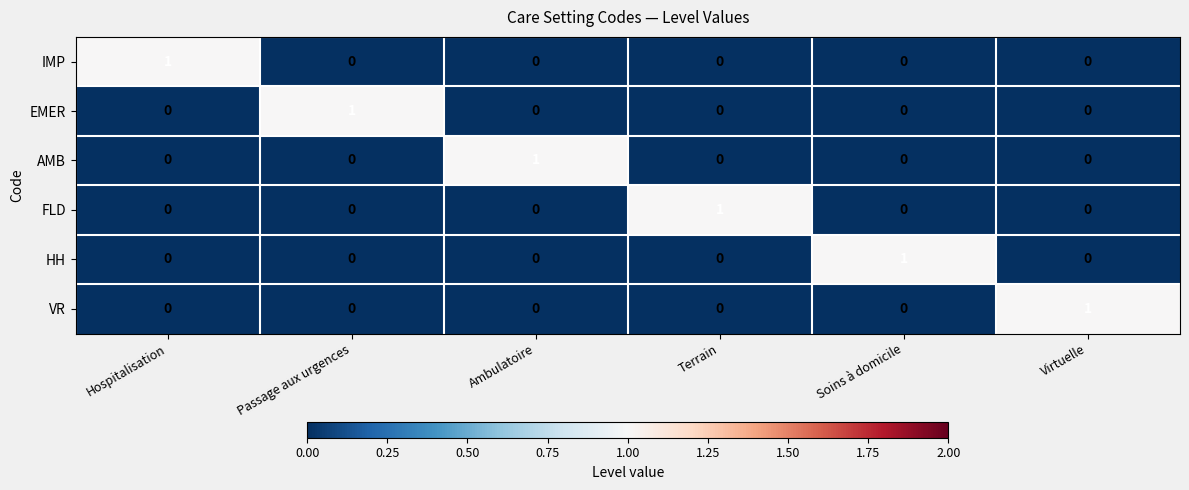

At how many categories does at least one series exceed 0?

6